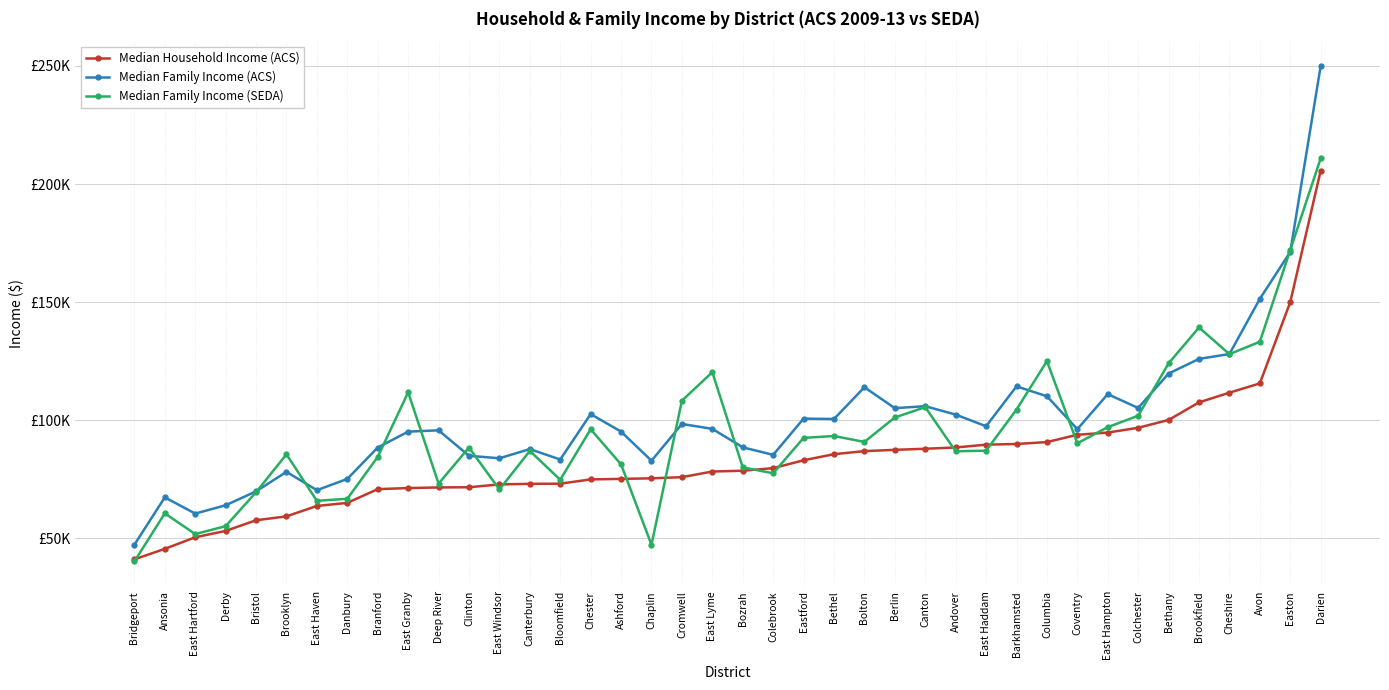

List the series in order of their overall mean, highest first.

Median Family Income (ACS), Median Family Income (SEDA), Median Household Income (ACS)